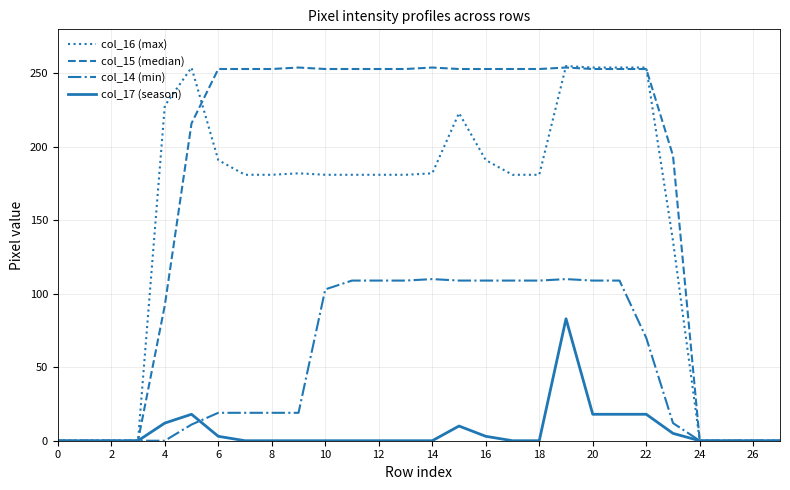

At how many categories does at least one series exceed 242?

18